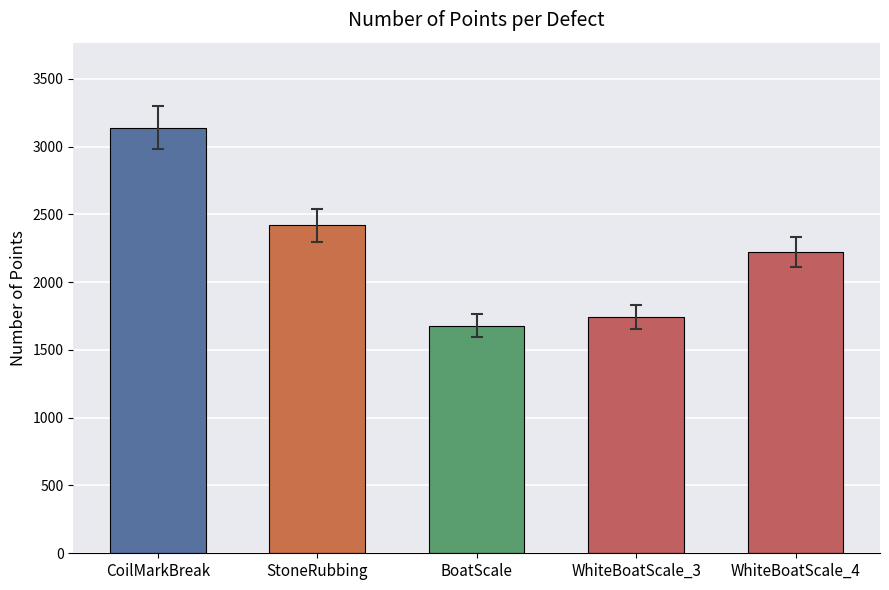

List the labels in order of value, largest first.

CoilMarkBreak, StoneRubbing, WhiteBoatScale_4, WhiteBoatScale_3, BoatScale